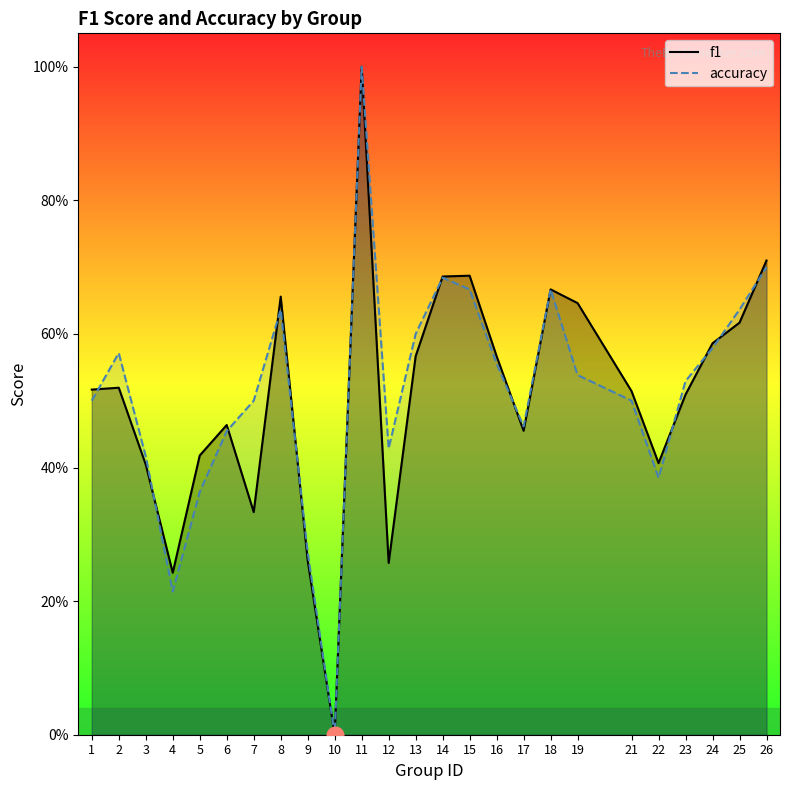

What is the highest value of the f1 series?

1.0